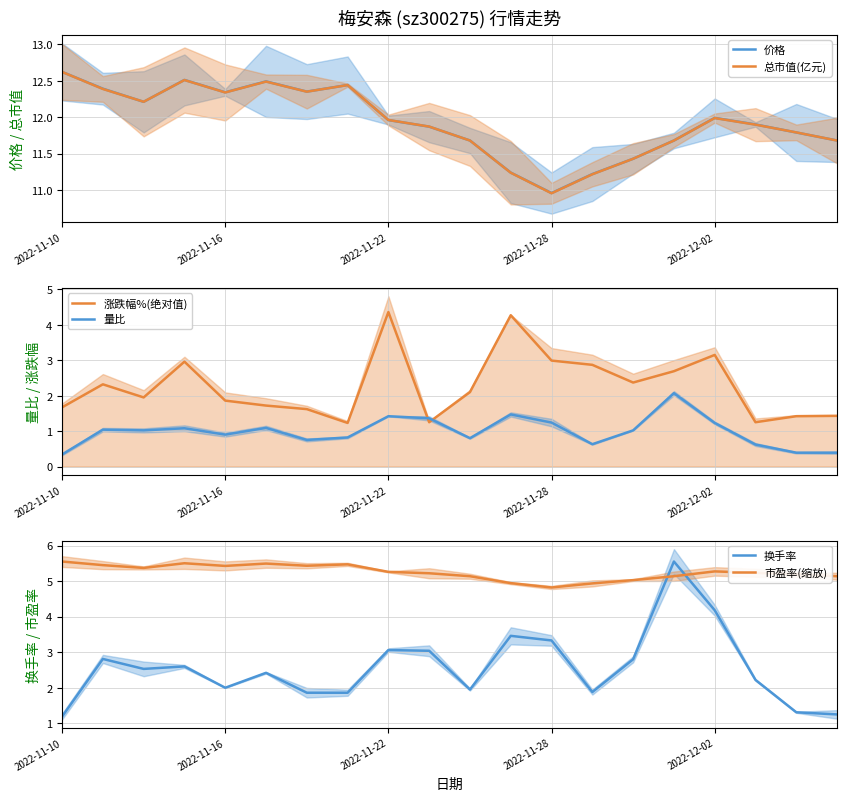

The value of 价格 at 11 is 11.2. True or false?

True